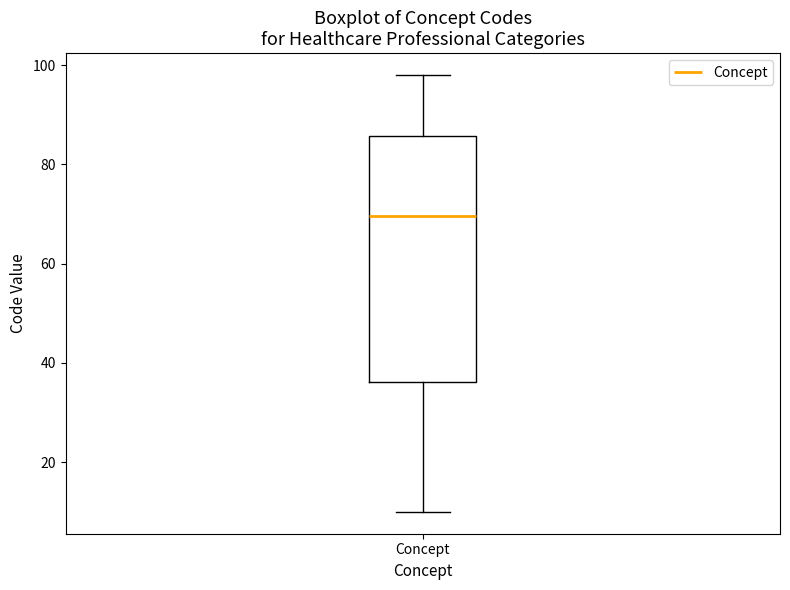

Read this box plot against the y-axis: the position of the median line, the range covered by the box, and the ends of both whiskers. The values are not printed on the chart, so give them approximately, as read against the axis.

median 70, box 36 to 86, whiskers 10 to 98